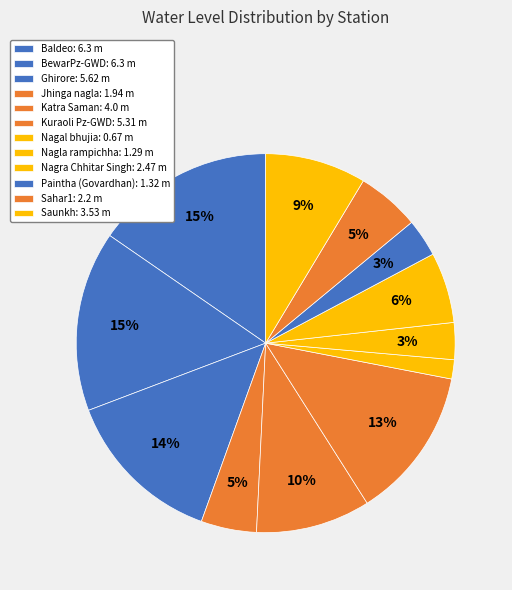

Which category has the biggest portion of the pie?

Baldeo